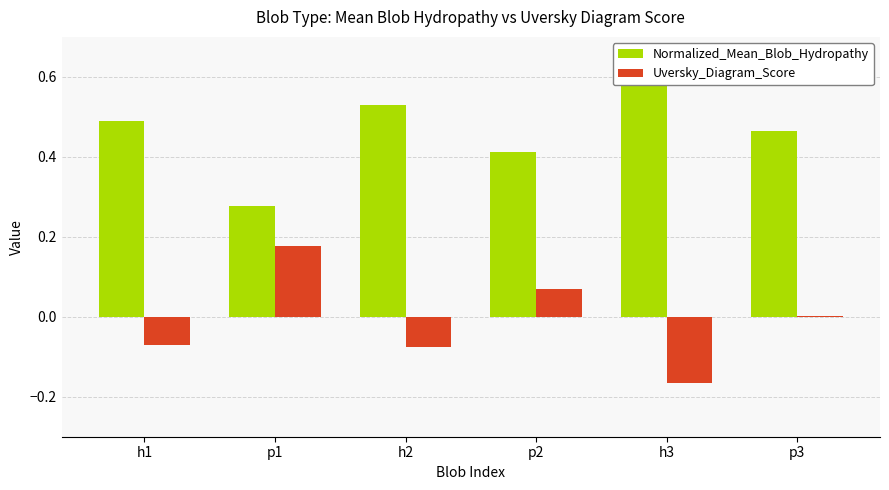

How many data points does each series have?

6